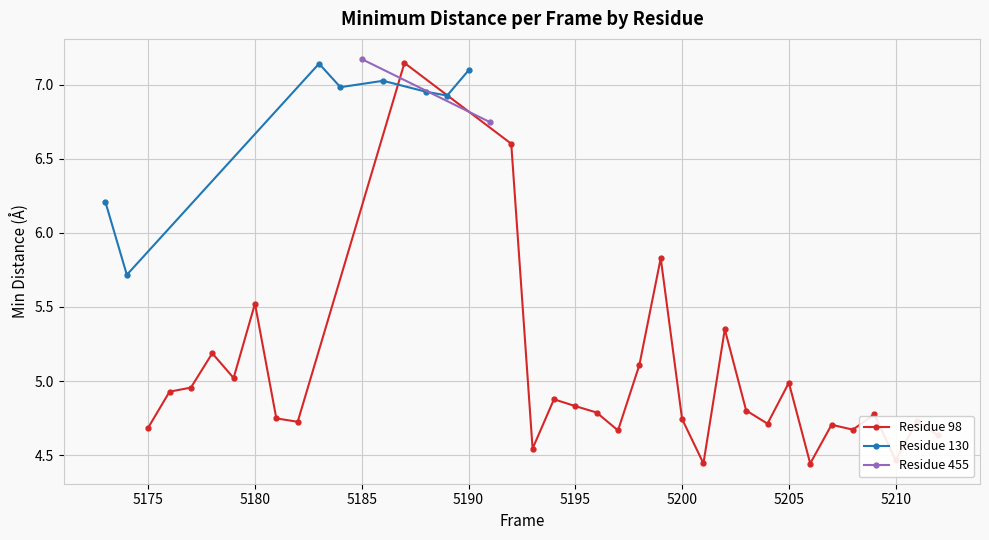

Reading left to right, transcribe all the data shown in this chart.

0=6.2	1=5.7	2=4.7	3=4.9	4=5.0	5=5.2	6=5.0	7=5.5	8=4.7	9=4.7	10=7.1	11=7.0	12=7.2	13=7.0	14=7.1	15=7.0	16=6.9	17=7.1	18=6.7	19=6.6	20=4.5	21=4.9	22=4.8	23=4.8	24=4.7	25=5.1	26=5.8	27=4.7	28=4.4	29=5.3	30=4.8	31=4.7	32=5.0	33=4.4	34=4.7	35=4.7	36=4.8	37=4.5	38=4.7	39=4.6